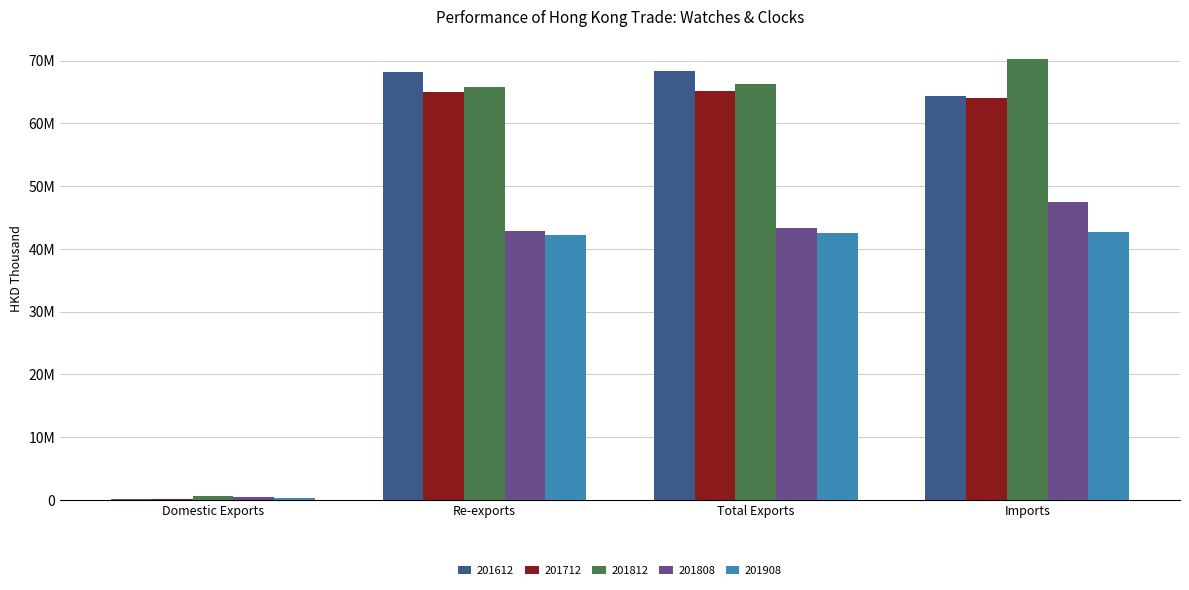

Are the bars grouped side by side (vs. stacked)?

Yes